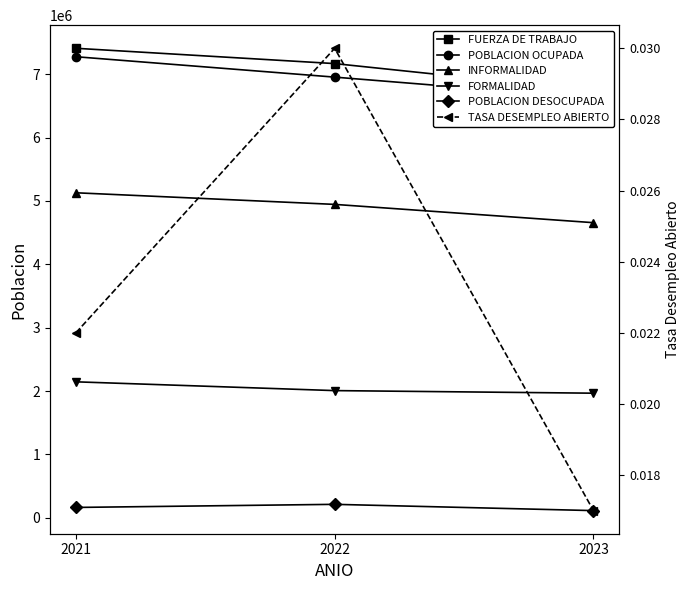

Reading right to left, what are all the values shown in this chart?

FUERZA DE TRABAJO: 2023=6737744.0	2022=7165870.0	2021=7407379.0
POBLACION OCUPADA: 2023=6623170.0	2022=6952417.0	2021=7274114.0
INFORMALIDAD: 2023=4656418.0	2022=4944880.0	2021=5128032.0
FORMALIDAD: 2023=1966752.0	2022=2007537.0	2021=2146082.0
POBLACION DESOCUPADA: 2023=114574.0	2022=213453.0	2021=164557.0
TASA DESEMPLEO ABIERTO: 2023=0.0	2022=0.0	2021=0.0